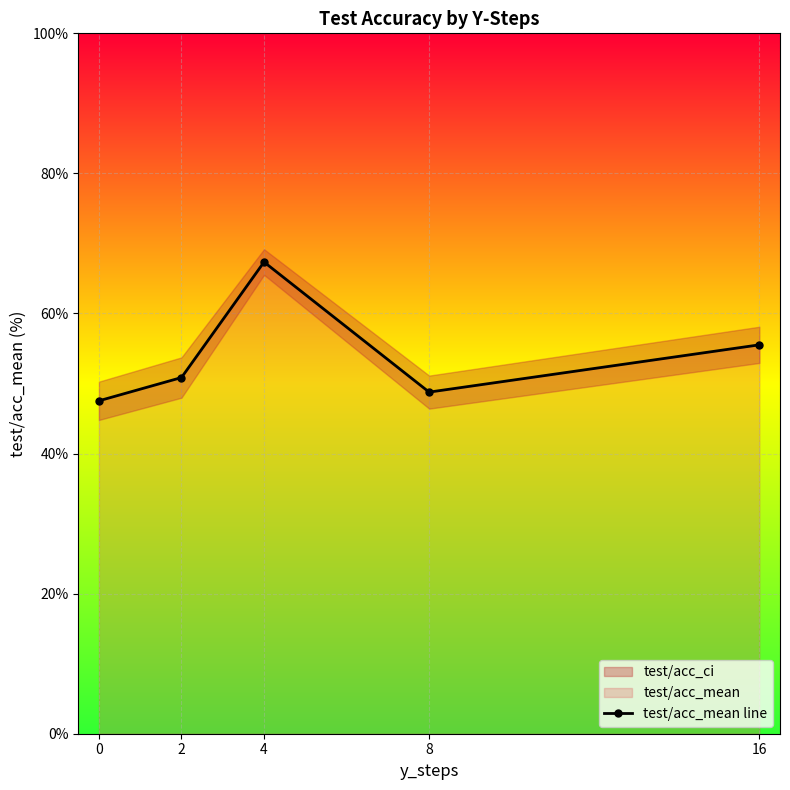

What is the average value?

54.0